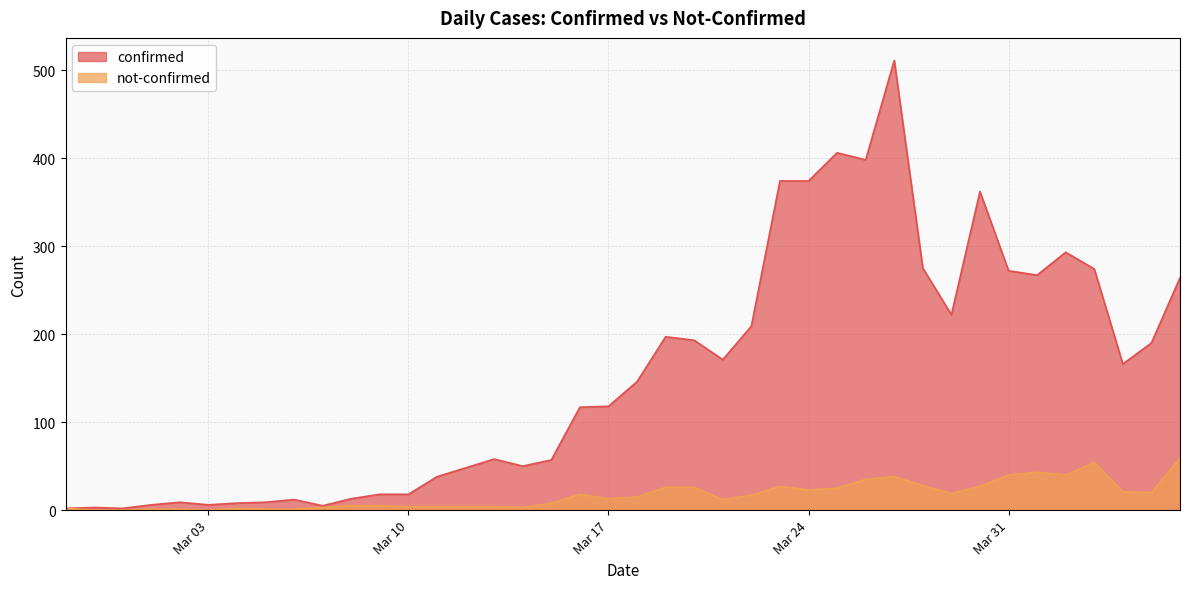

Reading left to right, transcribe all the data shown in this chart.

confirmed: 2	3	2	6	9	6	8	9	12	5	13	18	18	38	48	58	50	57	117	118	146	197	193	171	209	374	374	406	398	511	275	222	362	272	267	293	274	166	190	264
not-confirmed: 2	0	0	1	1	0	2	1	1	3	5	5	4	4	4	4	3	8	18	13	15	26	26	12	17	27	23	25	35	38	28	19	27	40	43	40	54	21	20	59